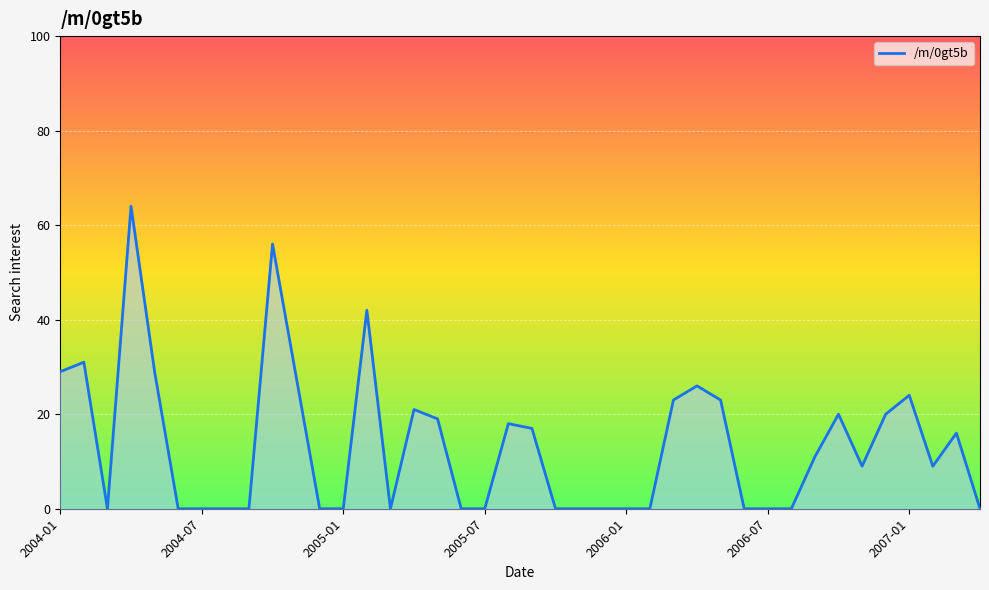

What is the greatest value displayed?

64